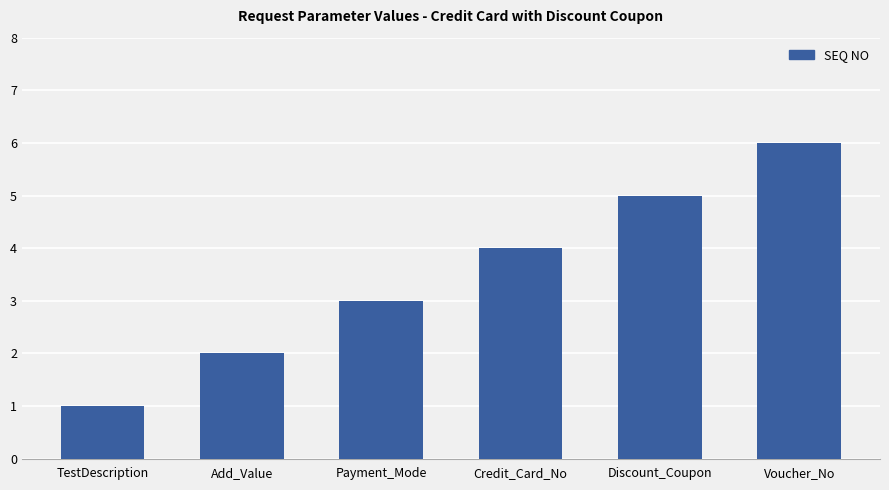

True or false: the data shows 2 at Payment_Mode.

False